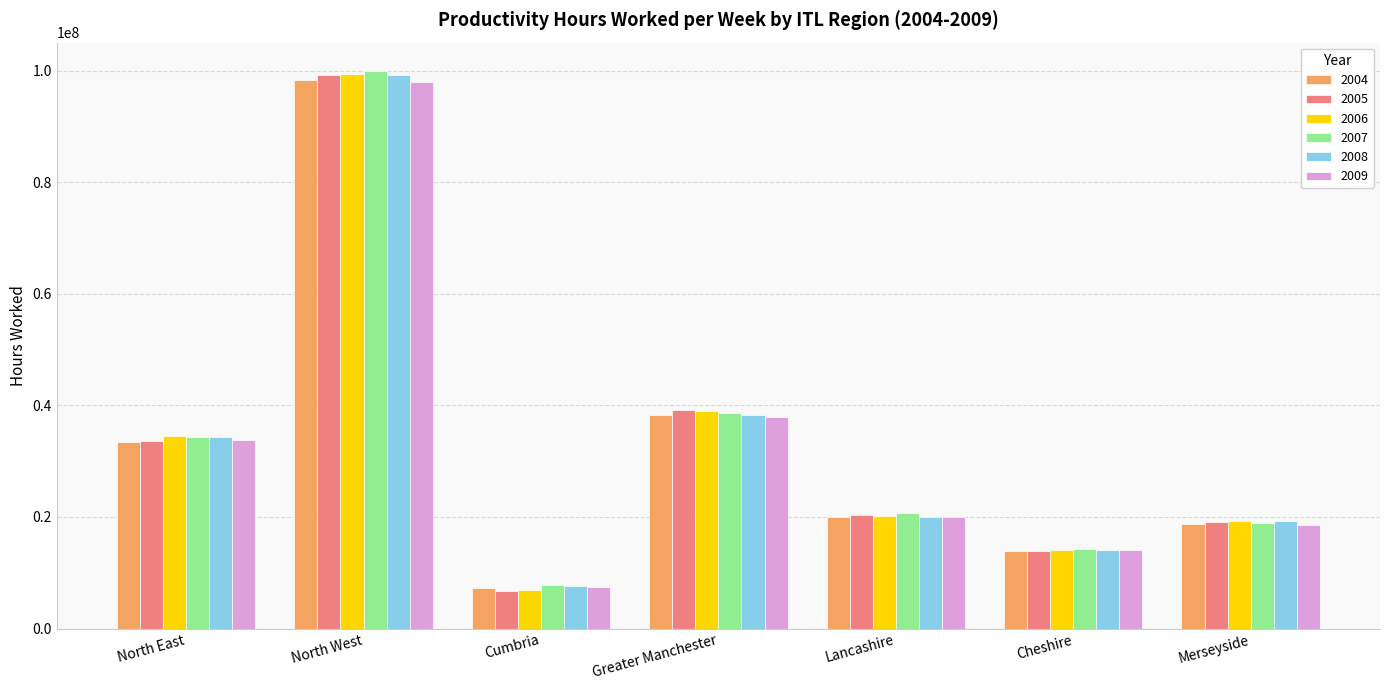

Between North West and Merseyside, which series saw the biggest shift?

2007